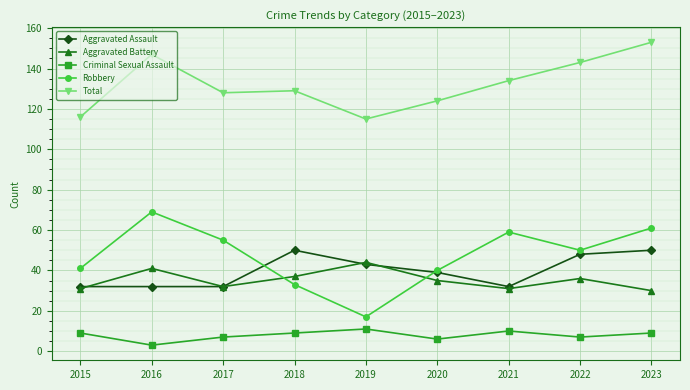

At which category does the chart reach its minimum across all series?

2016